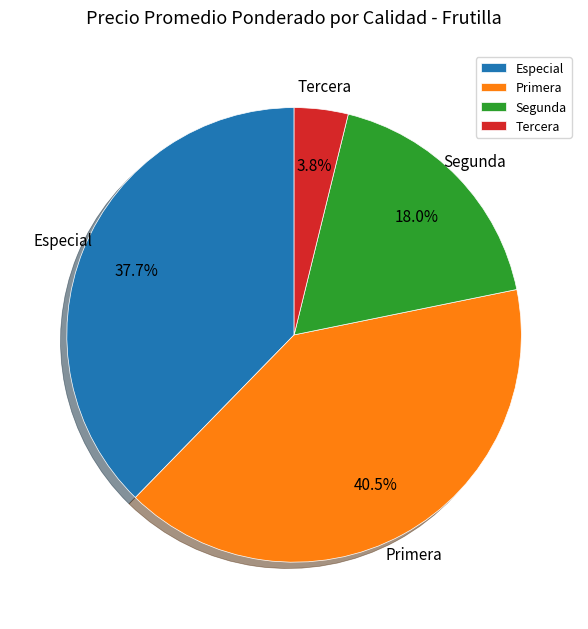

How many segments does this pie chart have?

4